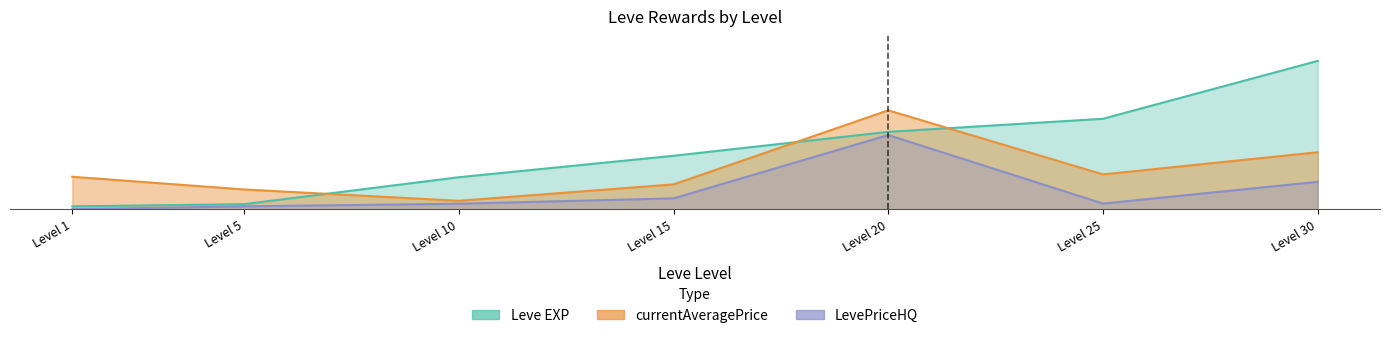

What is the difference between the maximum and minimum values in the currentAveragePrice series?

18.3